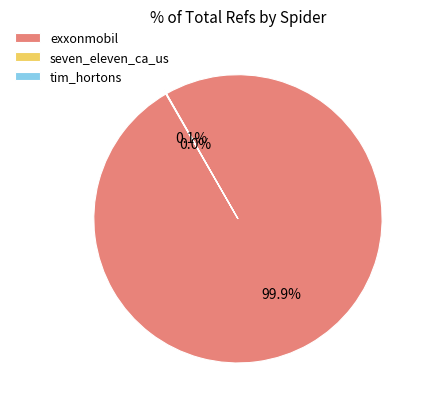

Is there any slice that represents more than half of the pie?

Yes